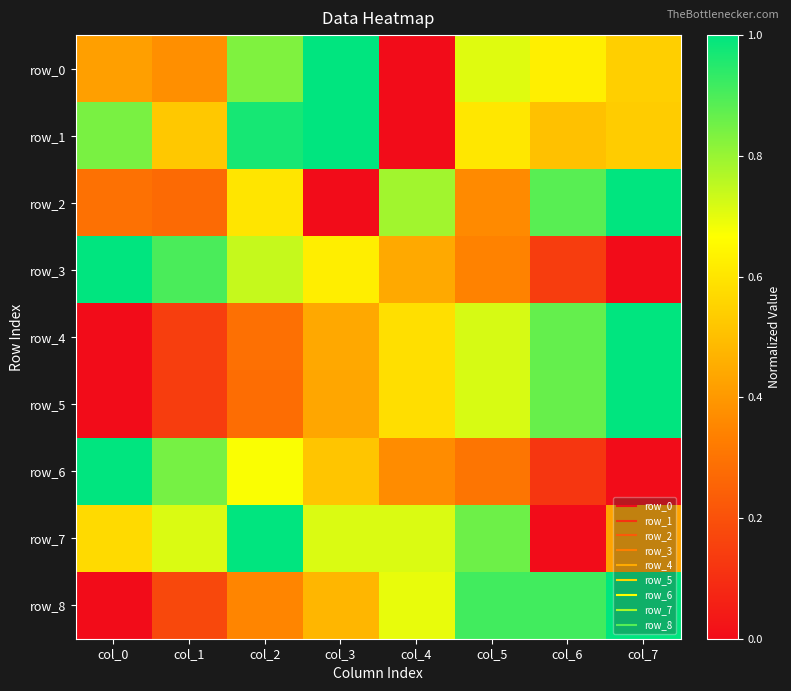

Which series has the largest total across all categories?

row_7